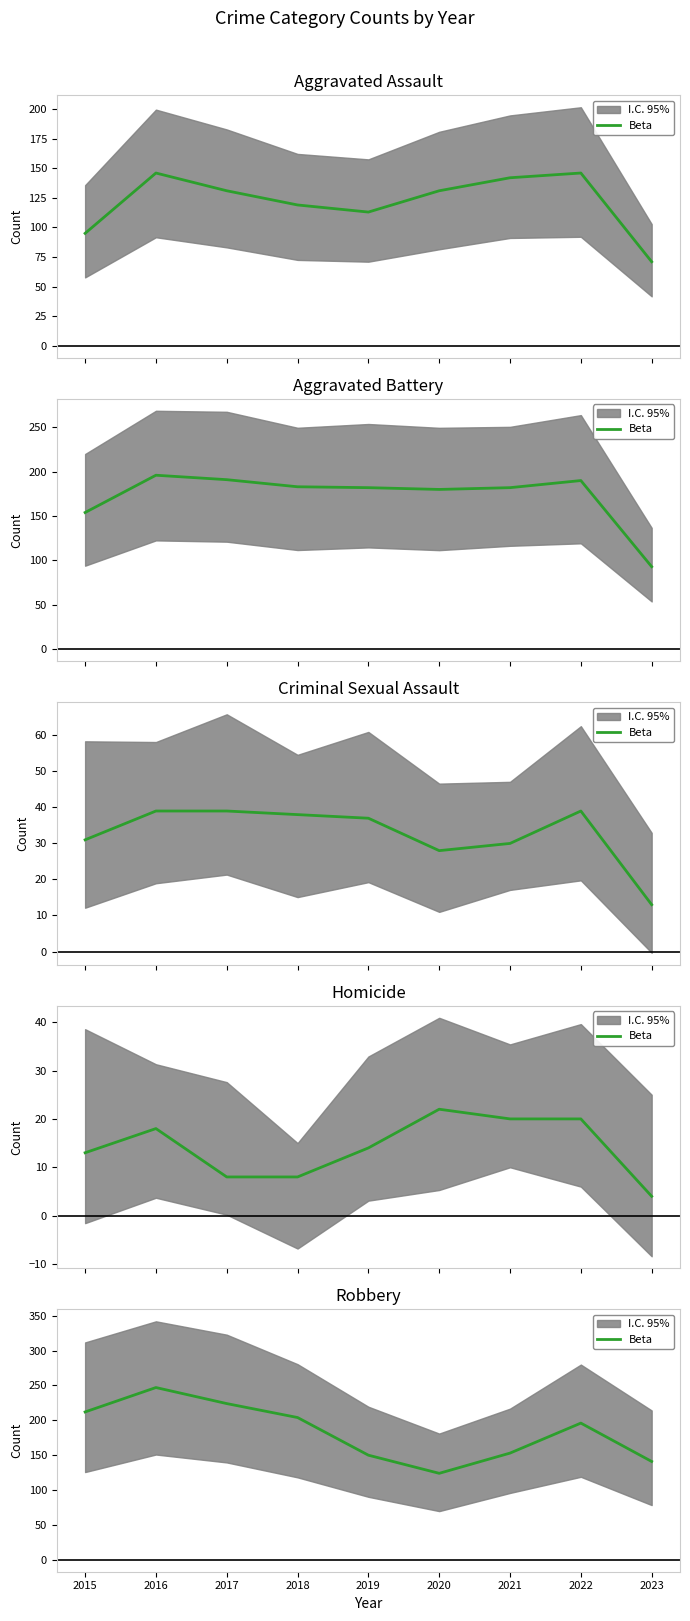

Where is the data nearest to the value 185?

2022